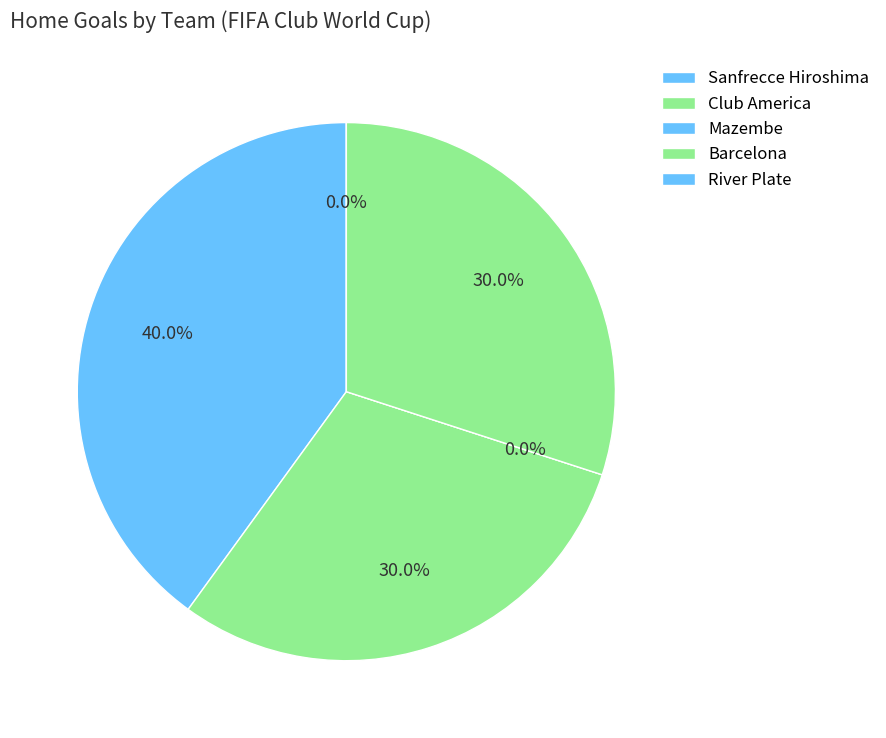

Does any single category account for the majority?

No